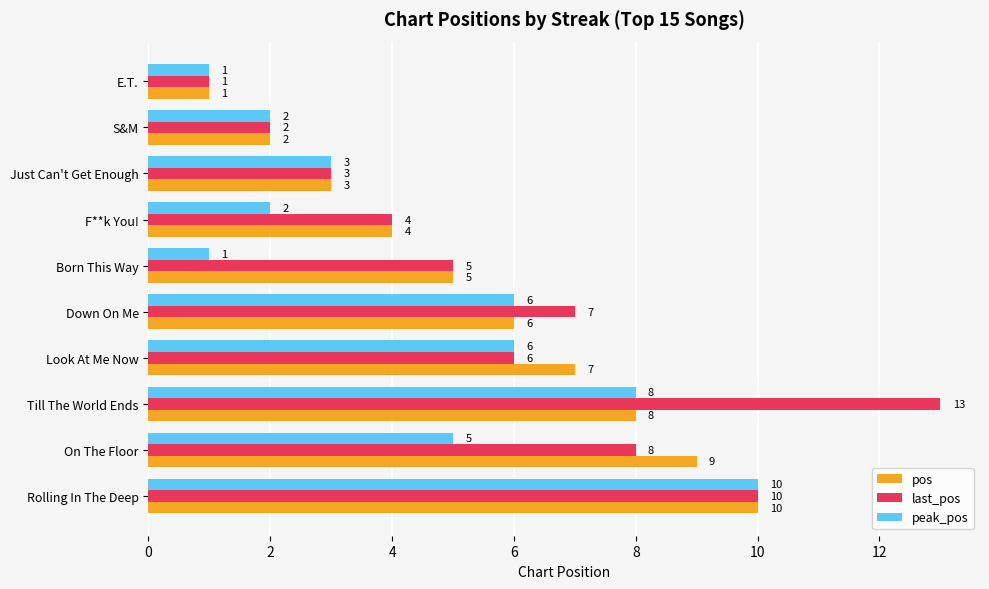

Which series has the largest range (max minus min)?

last_pos